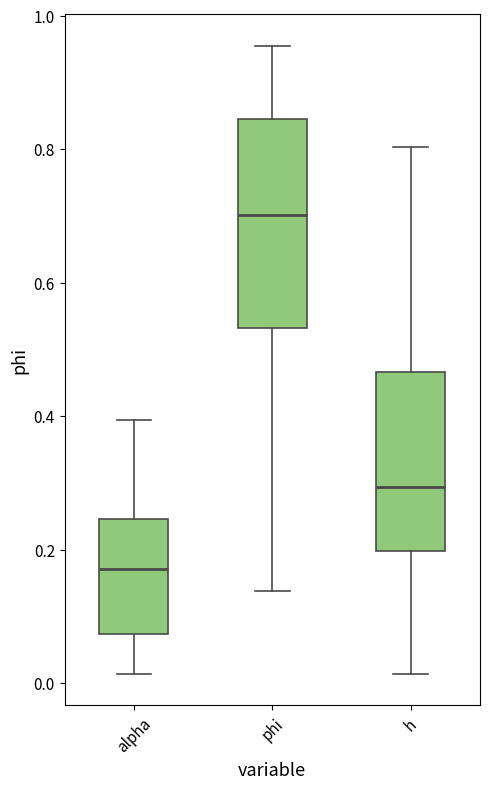

Which box's median line is the highest?

phi